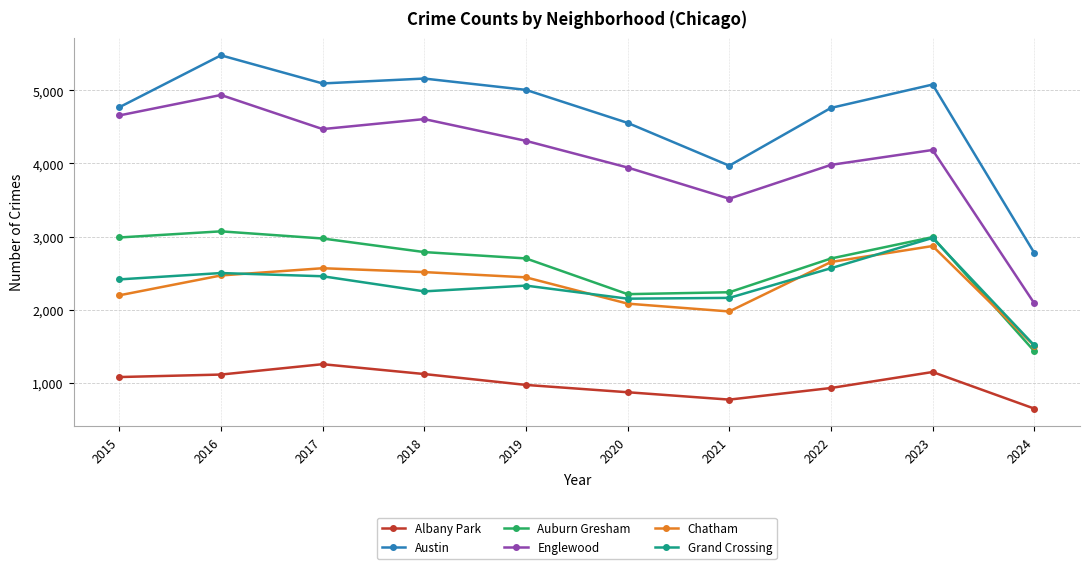

True or false: Albany Park and Grand Crossing cross at least once.

False